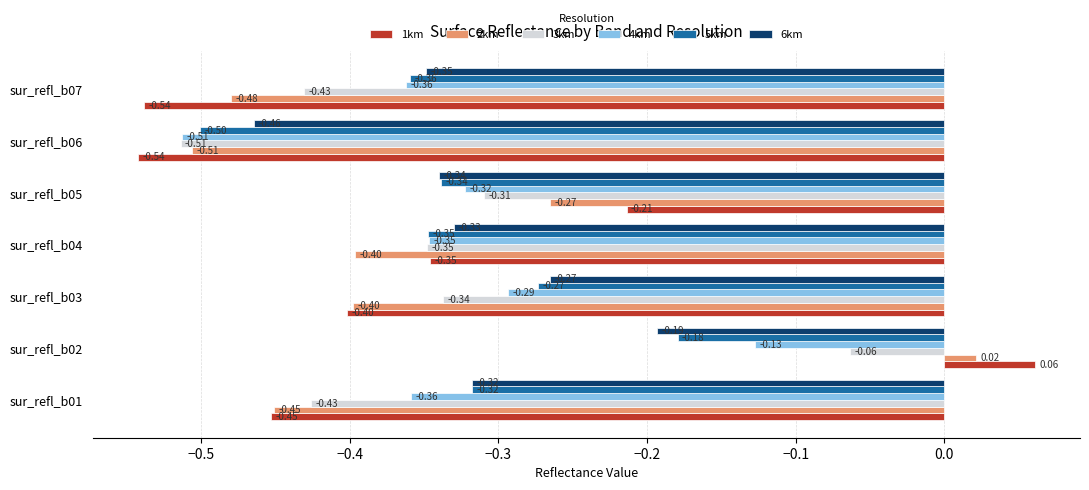

What is the difference between the maximum and second lowest values in the 1km series?

0.6